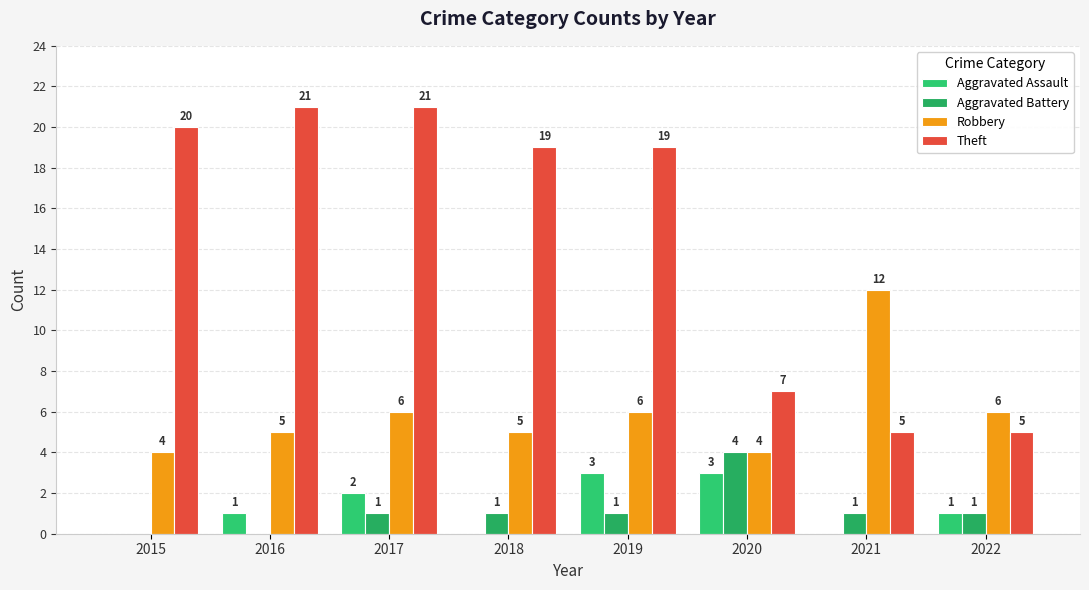

Is the value of Aggravated Battery at 2021 greater than the value of Aggravated Assault at 2020?

No